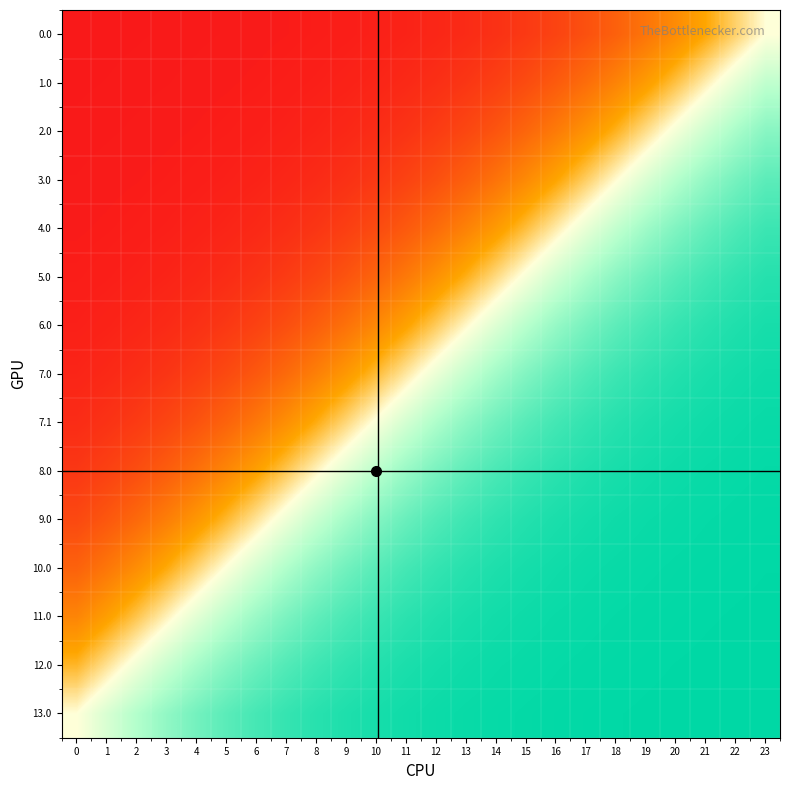

Rank the series at 8 from highest to lowest value.

13.0, 12.0, 11.0, 10.0, 9.0, 8.0, 7.1, 7.0, 6.0, 5.0, 4.0, 3.0, 2.0, 1.0, 0.0